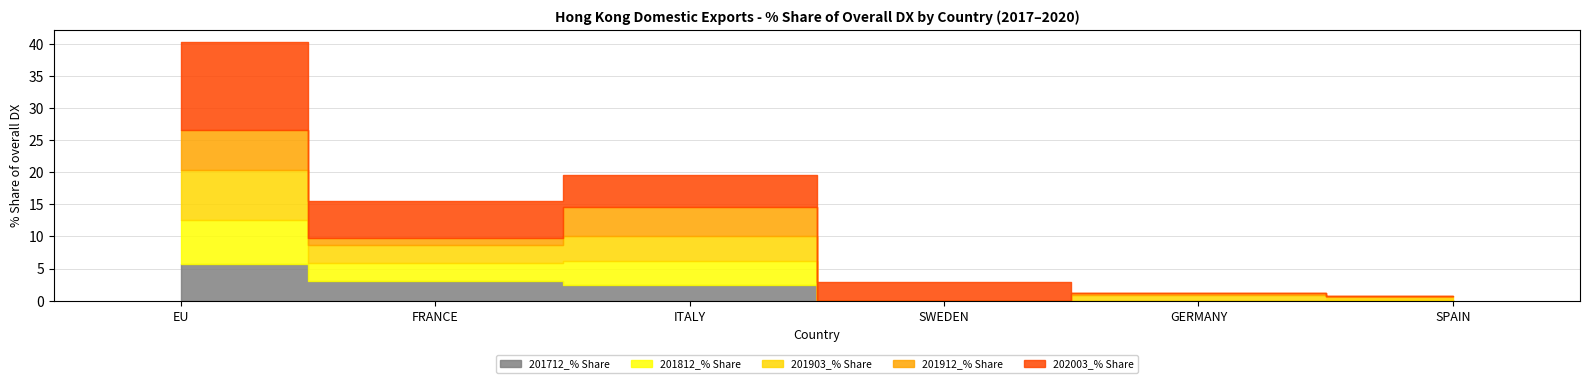

What is the label of the 1st point from the right?

SPAIN